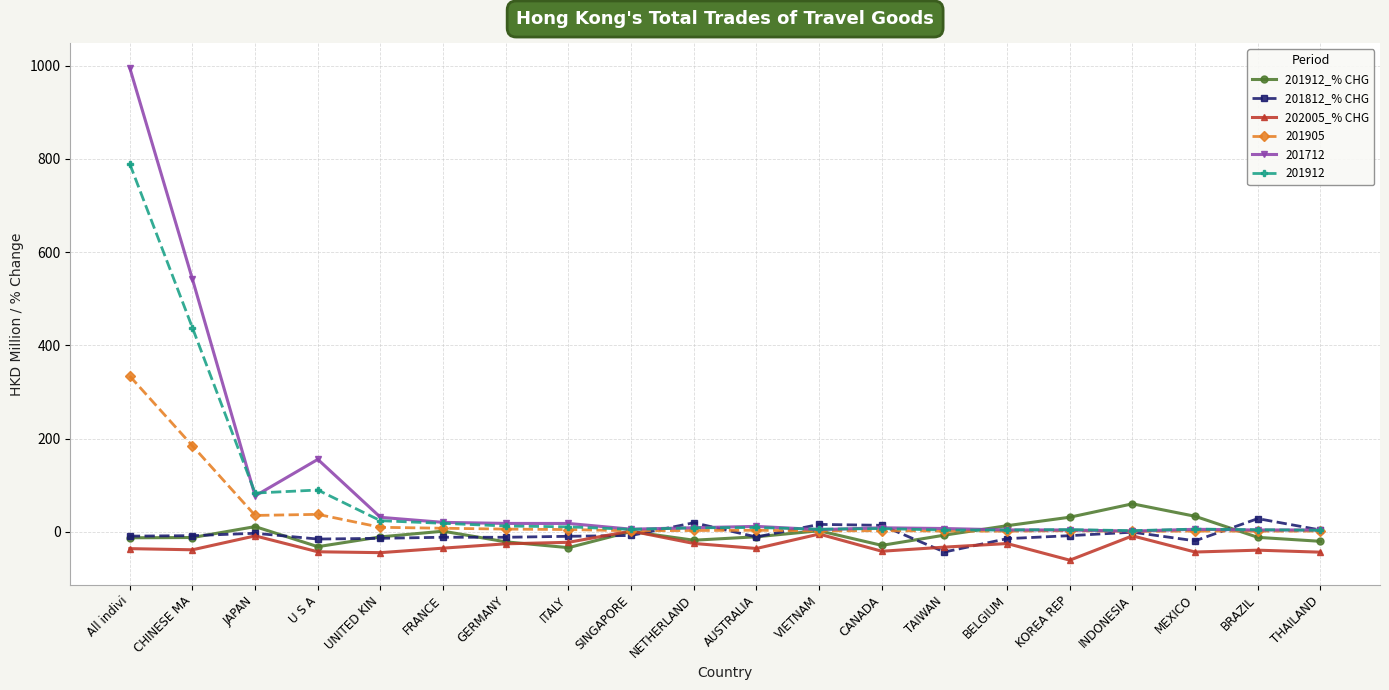

True or false: 201912_% CHG has a value of -33.9 at ITALY.

True